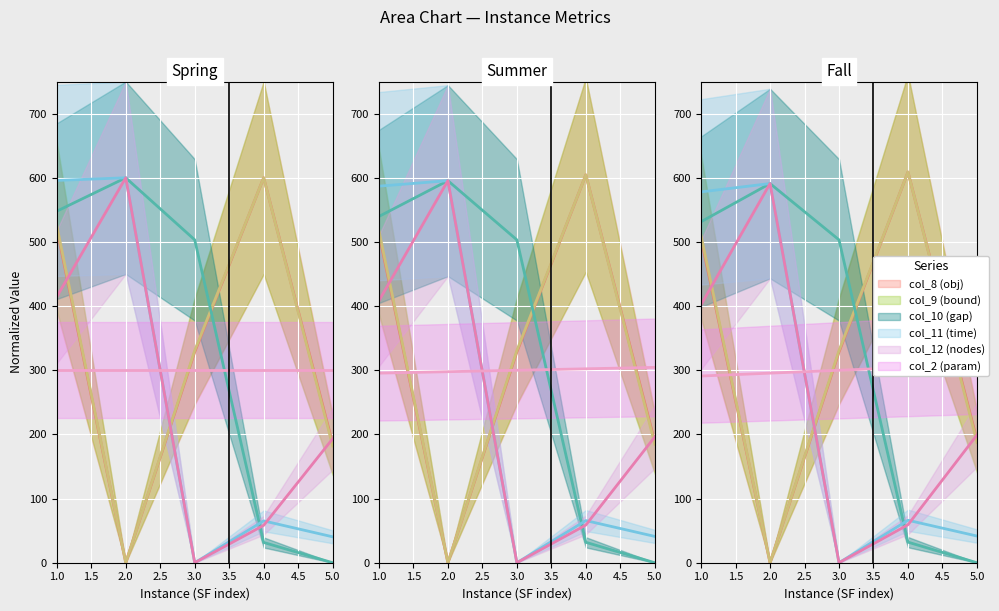

What is the spread (max minus min) of values at 4?

568.4